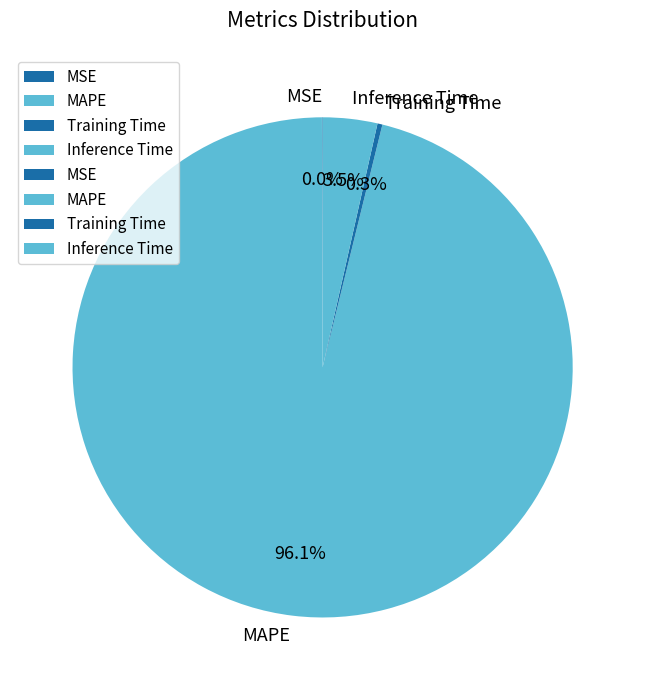

Is MAPE the majority of the pie?

Yes